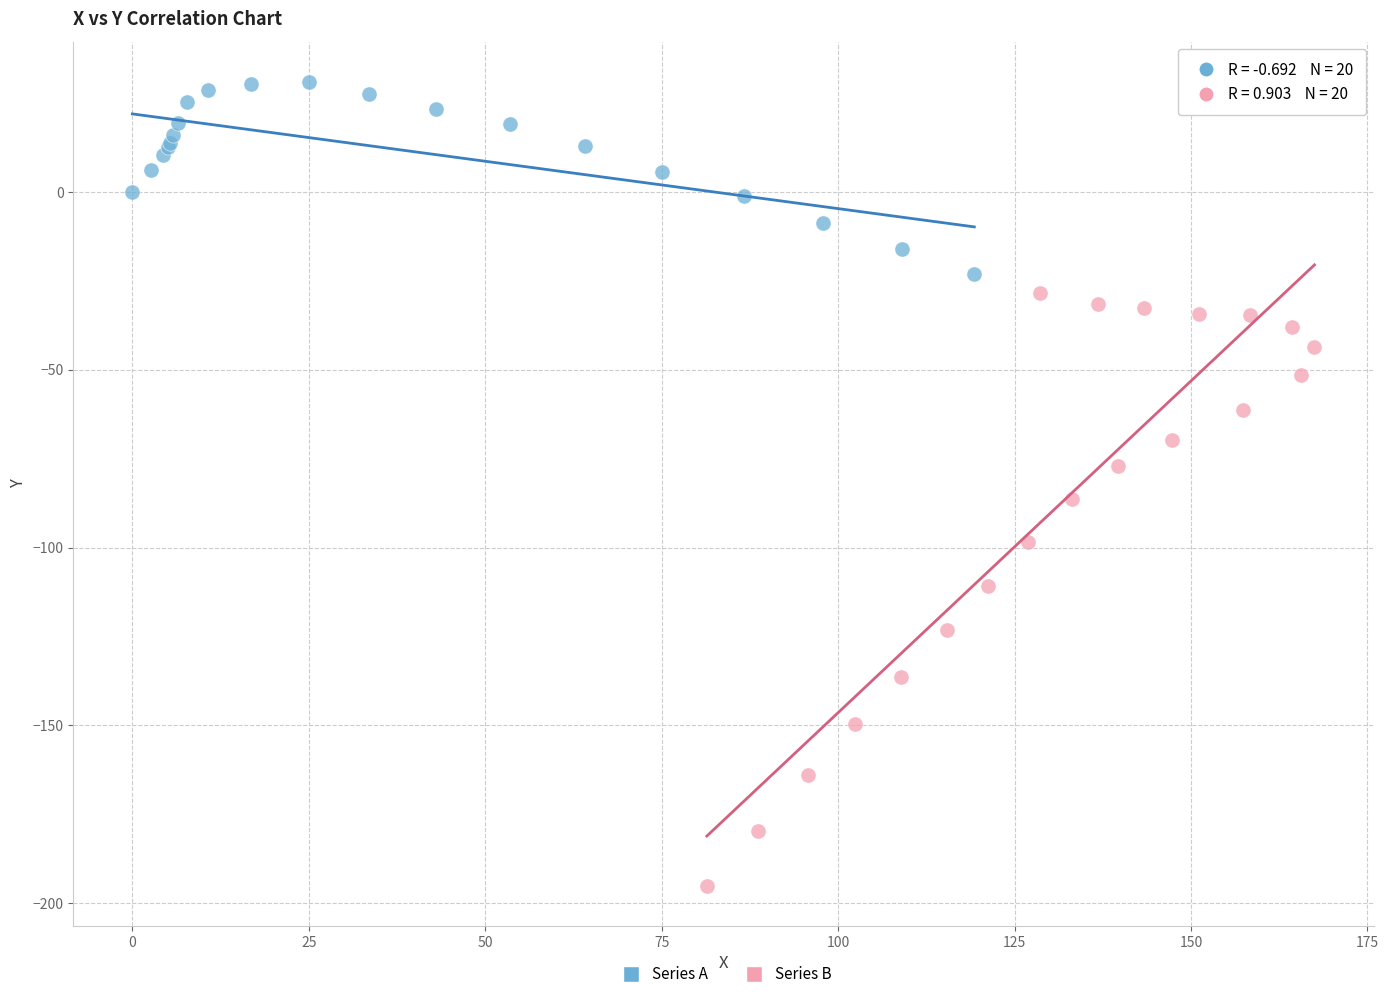

Which series reaches the maximum Y coordinate?

Series A